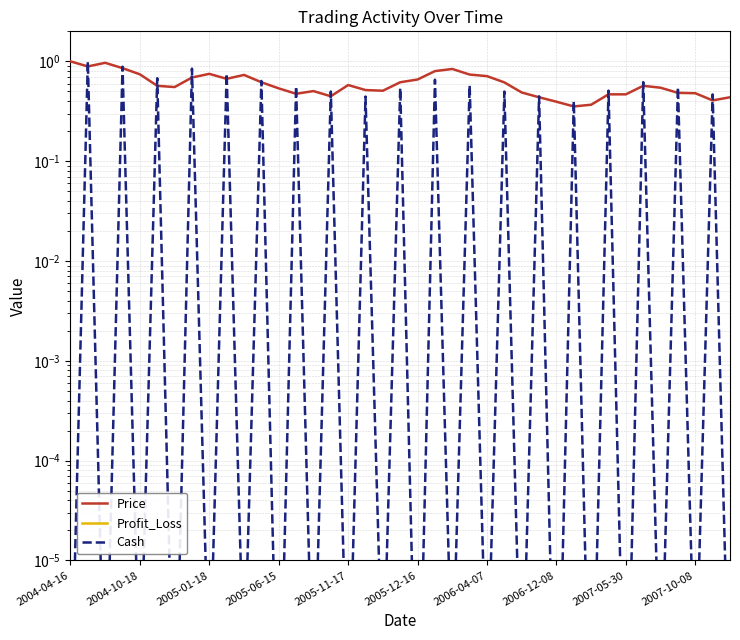

Rank the series at 2005-12-16 from highest to lowest value.

Price, Profit_Loss, Cash